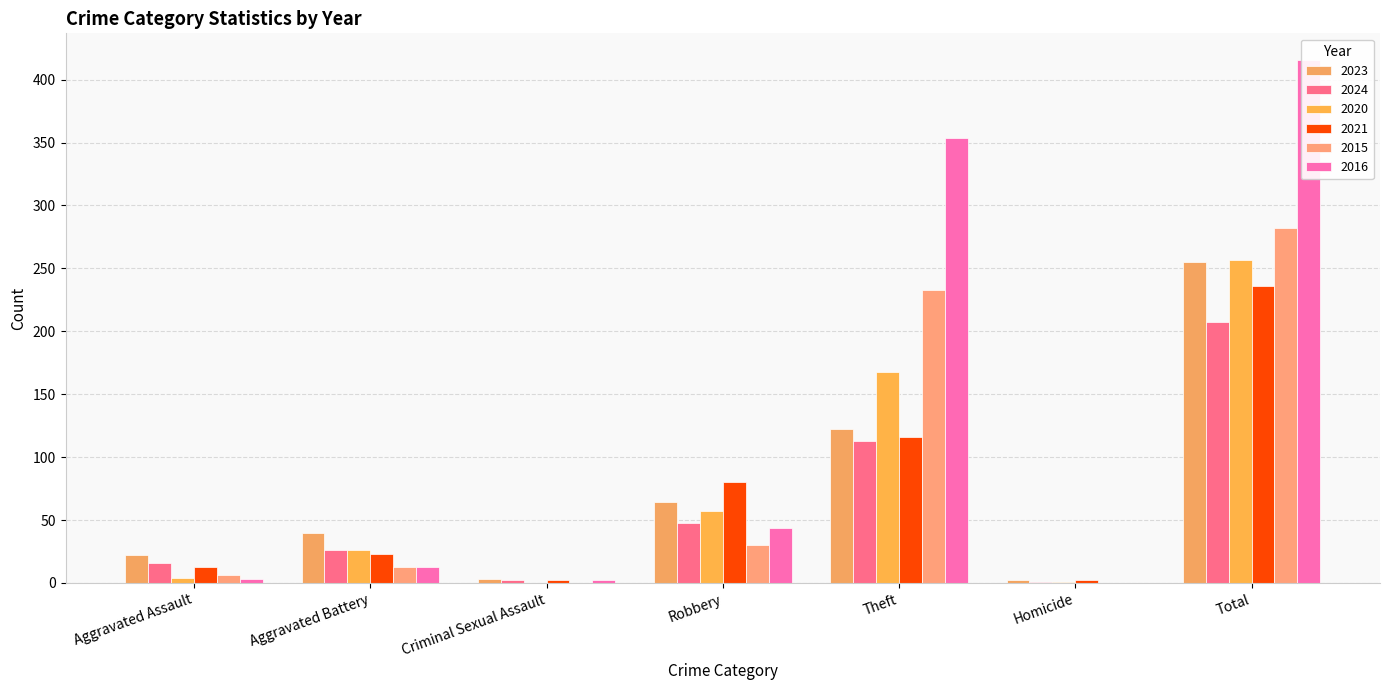

At Aggravated Assault, list the series in order from smallest to largest.

2016, 2020, 2015, 2021, 2024, 2023